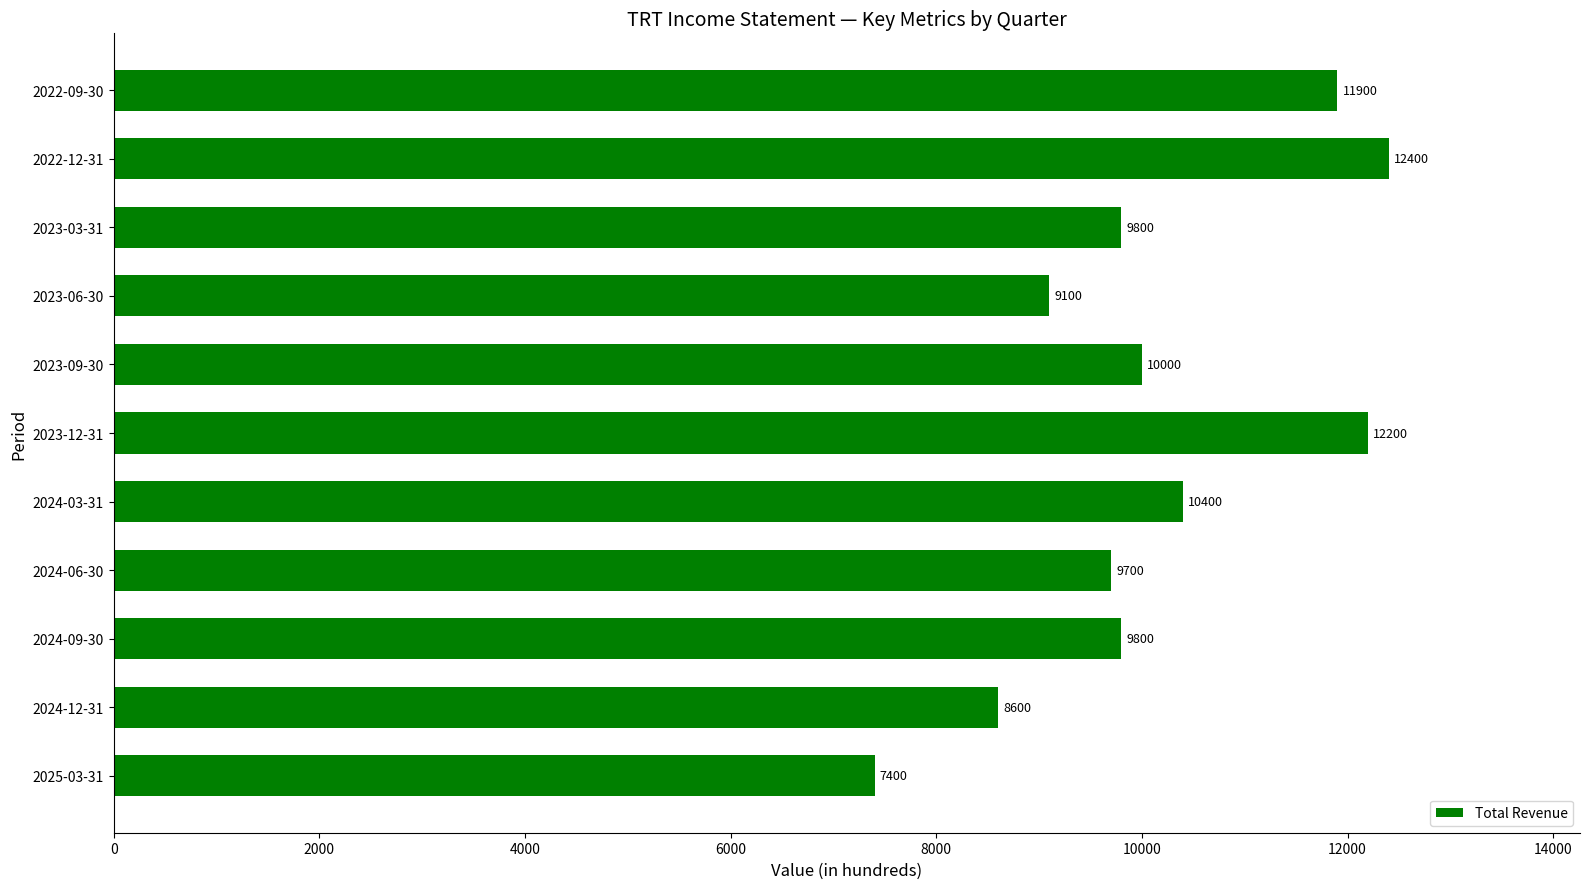

The chart shows a value of 10000 at 2023-09-30. True or false?

True